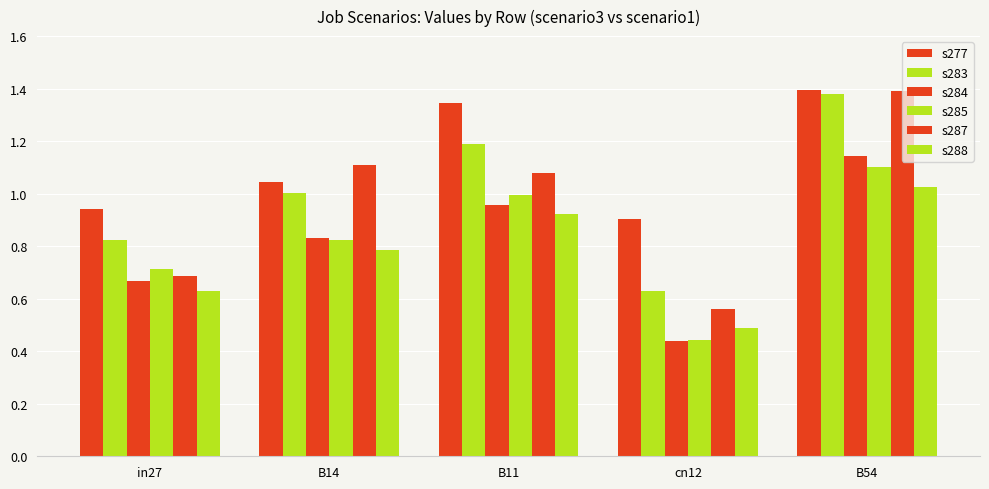

What is the label of the 5th bar from the left?

B54